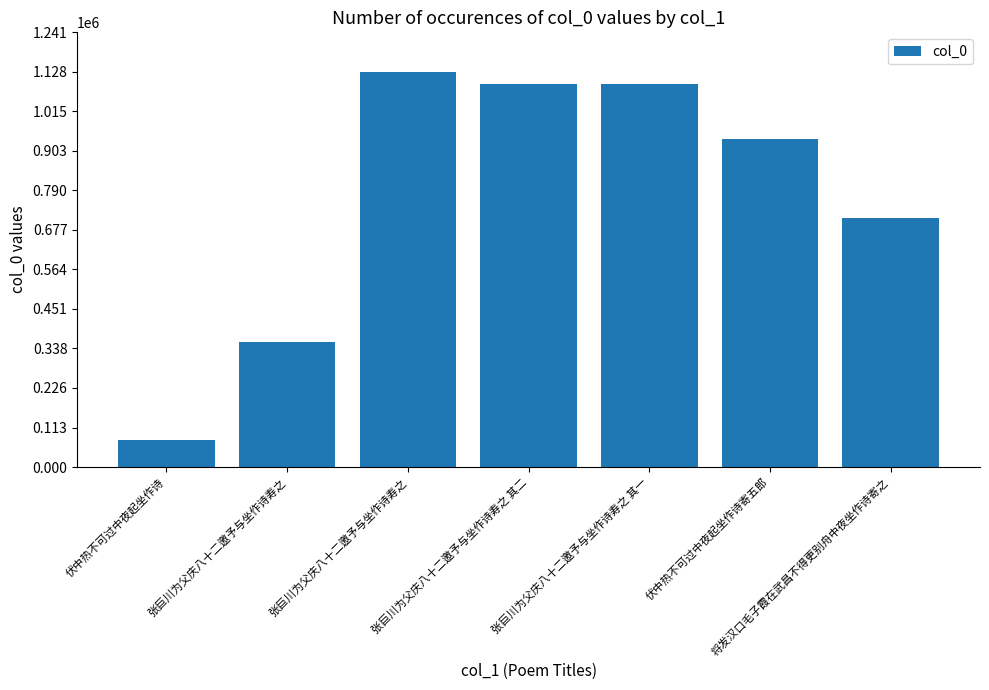

How many bars are there in total?

7